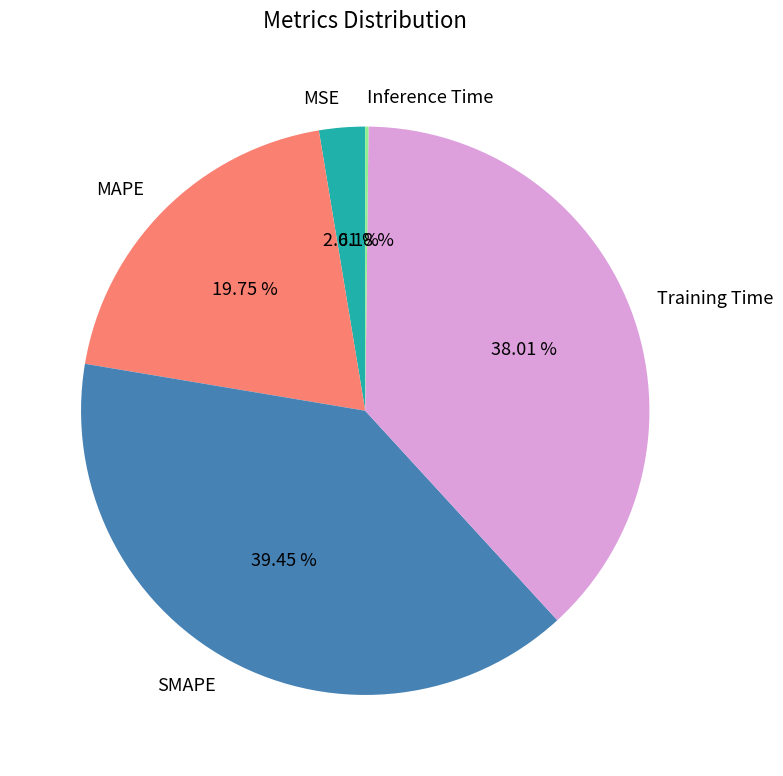

What is the ratio of the value at Training Time to the value at MAPE?

1.9